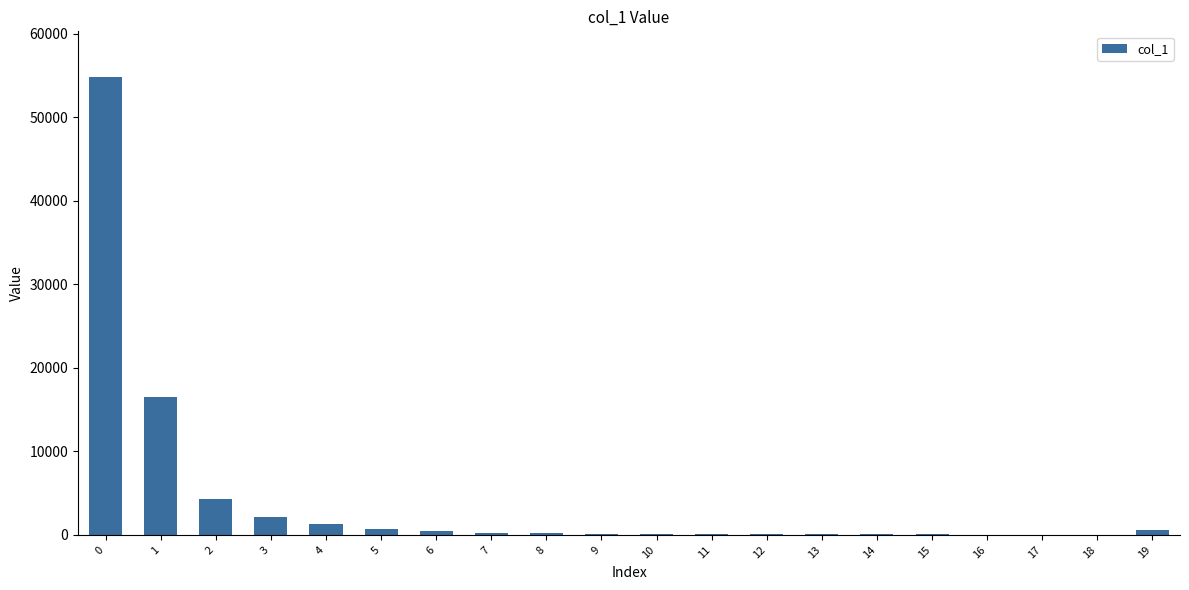

What is the sum of all values?

82122